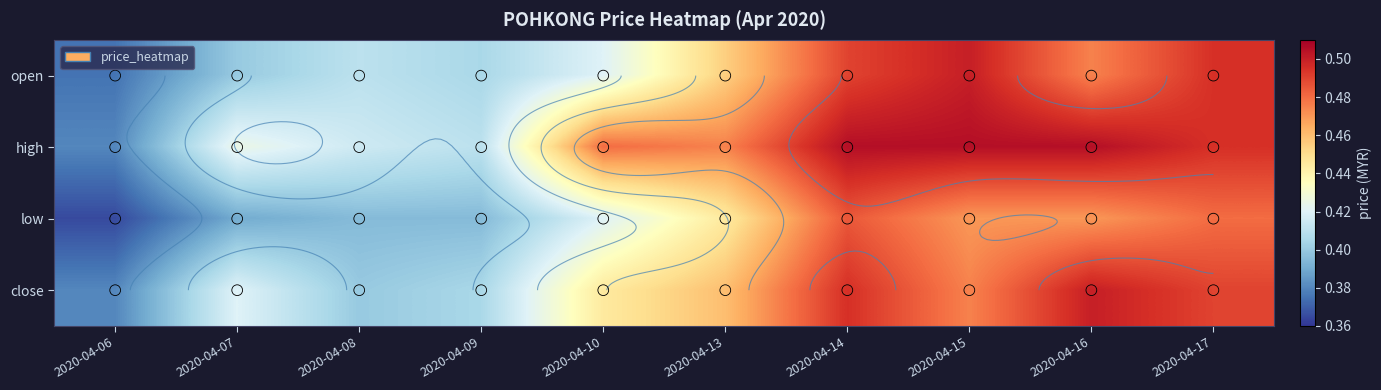

What is the average value of the low series?

0.4